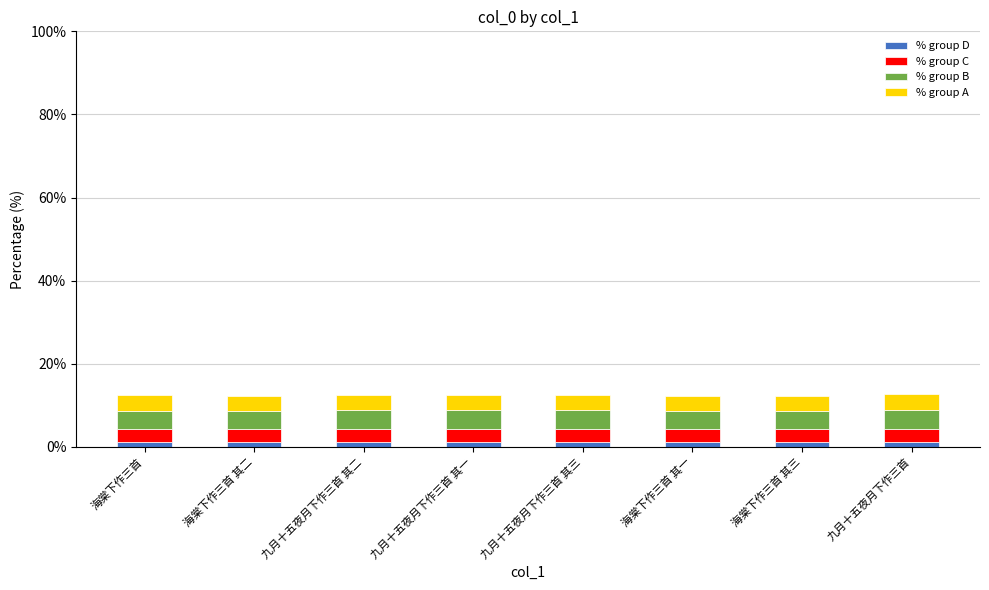

What is the sum of all % group D values?

10.0